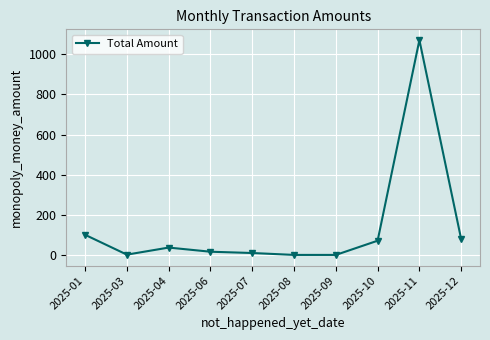

What is the greatest value displayed?

1068.5